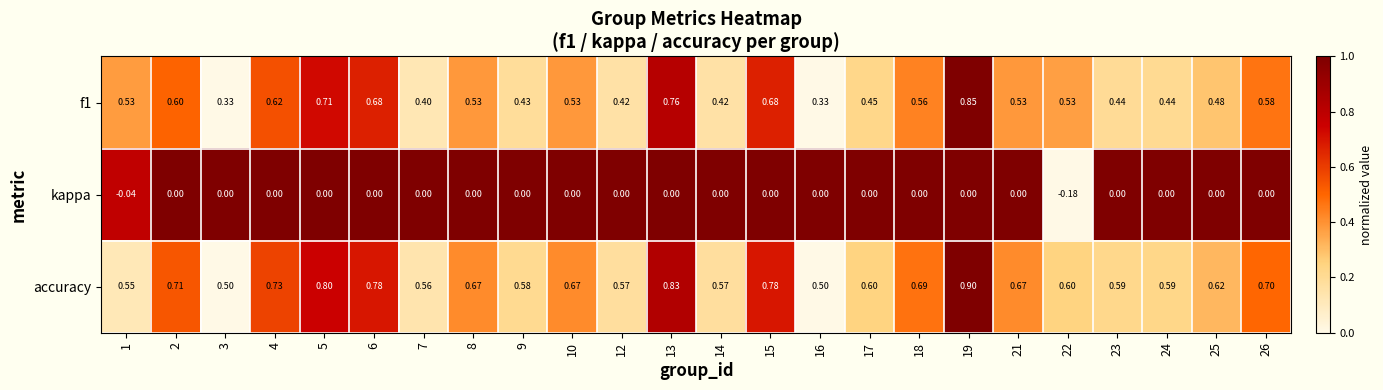

Is the value of accuracy at 22 greater than the value of f1 at 4?

No